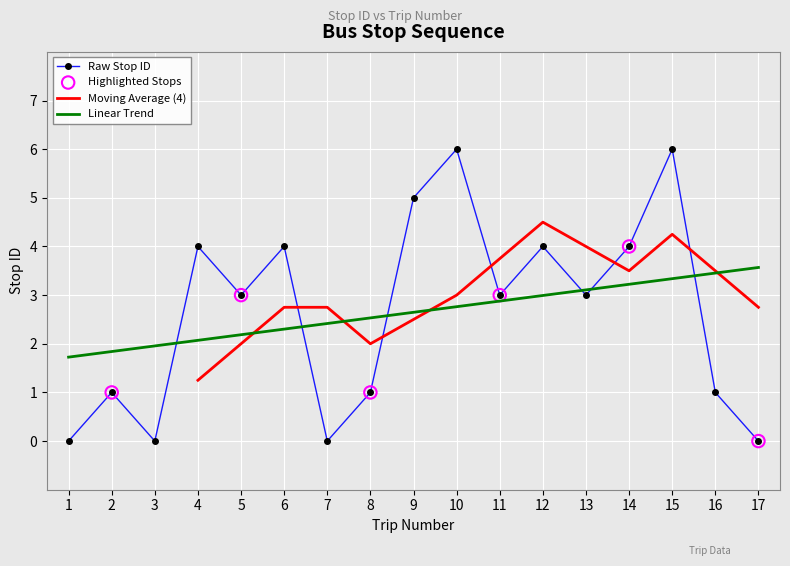

What is the ratio of the value at 10 to the value at 6?

1.5